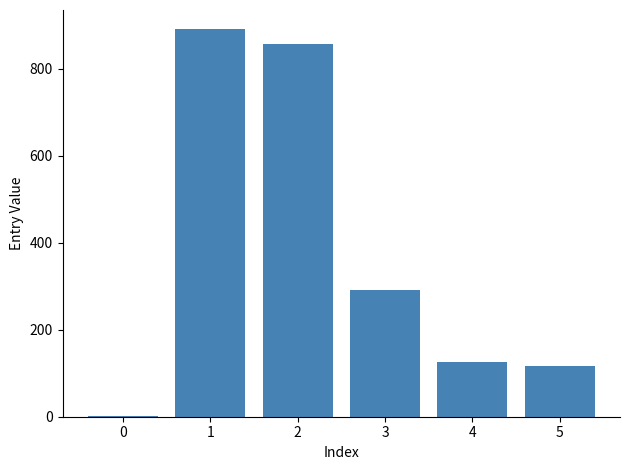

What is the sum of all values?

2281.8